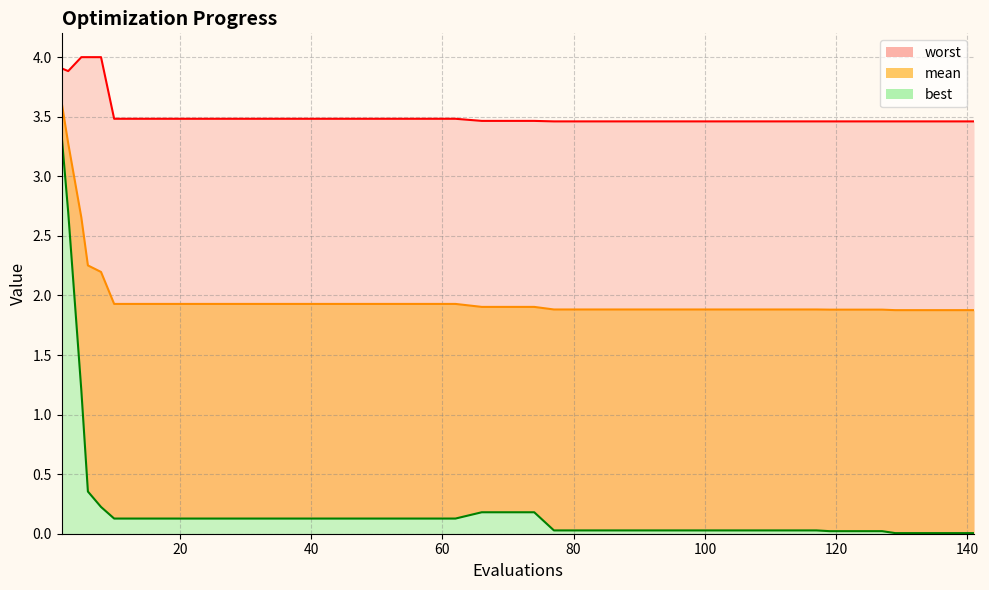

Rank the series by their average value, from lowest to highest.

best, mean, worst